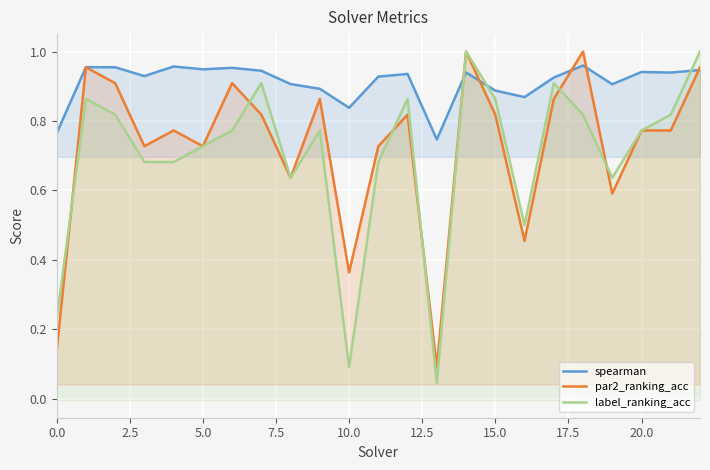

What is the difference between the maximum and minimum values in the label_ranking_acc series?

1.0